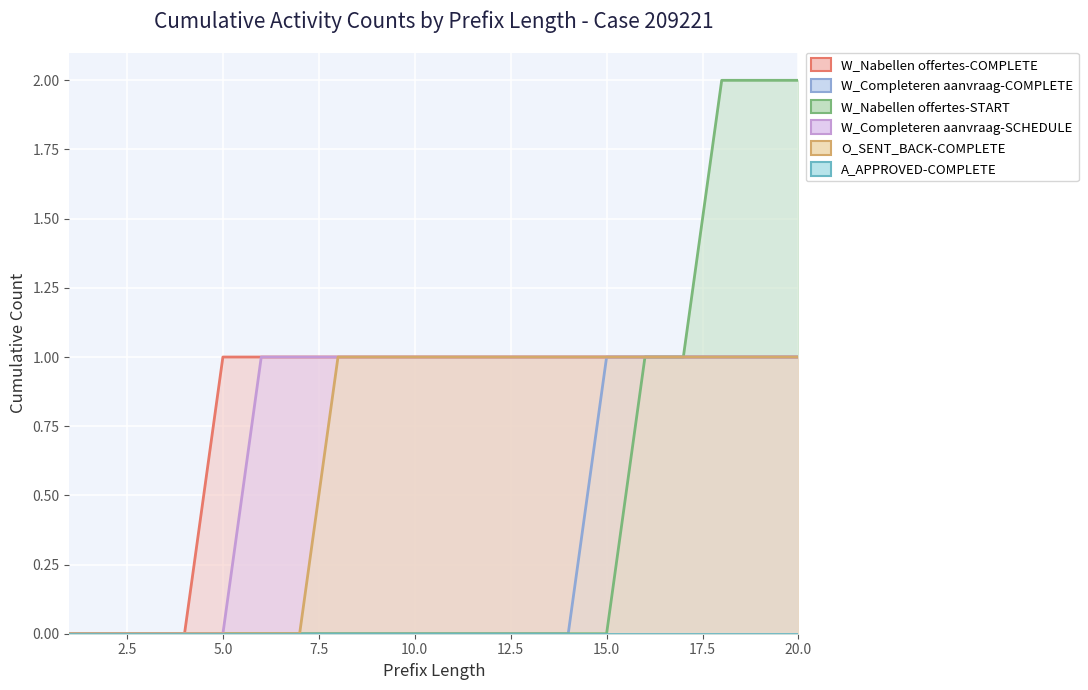

Reading left to right, list all the values displayed in this chart.

W_Nabellen offertes-COMPLETE: 1=0	2=0	3=0	4=0	5=1	6=1	7=1	8=1	9=1	10=1	11=1	12=1	13=1	14=1	15=1	16=1	17=1	18=1	19=1	20=1
W_Completeren aanvraag-COMPLETE: 1=0	2=0	3=0	4=0	5=0	6=0	7=0	8=0	9=0	10=0	11=0	12=0	13=0	14=0	15=1	16=1	17=1	18=1	19=1	20=1
W_Nabellen offertes-START: 1=0	2=0	3=0	4=0	5=0	6=0	7=0	8=0	9=0	10=0	11=0	12=0	13=0	14=0	15=0	16=1	17=1	18=2	19=2	20=2
W_Completeren aanvraag-SCHEDULE: 1=0	2=0	3=0	4=0	5=0	6=1	7=1	8=1	9=1	10=1	11=1	12=1	13=1	14=1	15=1	16=1	17=1	18=1	19=1	20=1
O_SENT_BACK-COMPLETE: 1=0	2=0	3=0	4=0	5=0	6=0	7=0	8=1	9=1	10=1	11=1	12=1	13=1	14=1	15=1	16=1	17=1	18=1	19=1	20=1